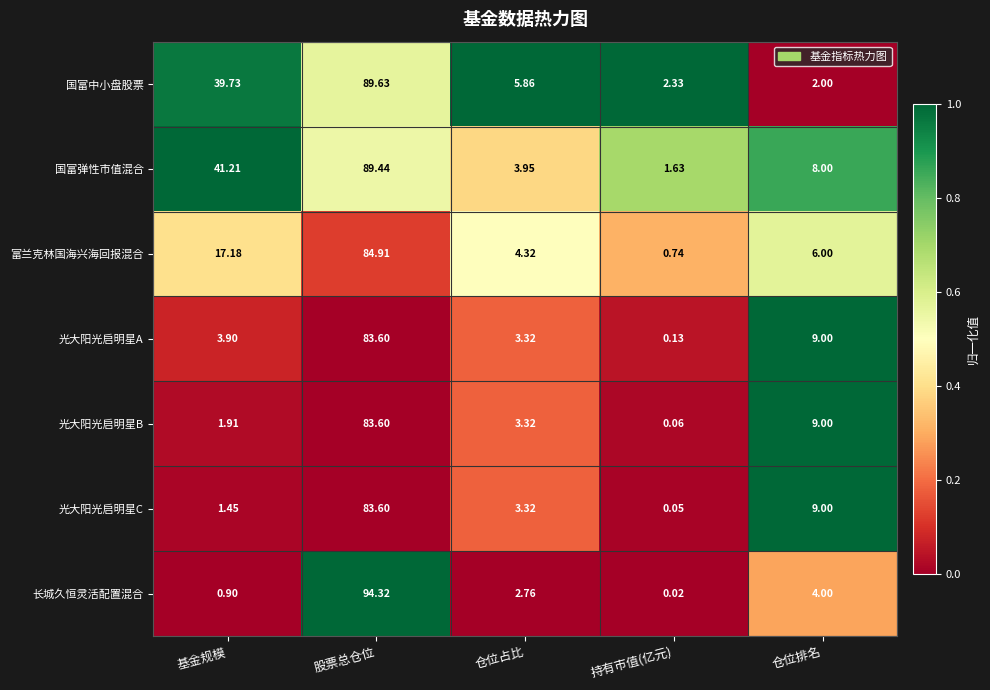

Which series has the largest total across all categories?

国富弹性市值混合